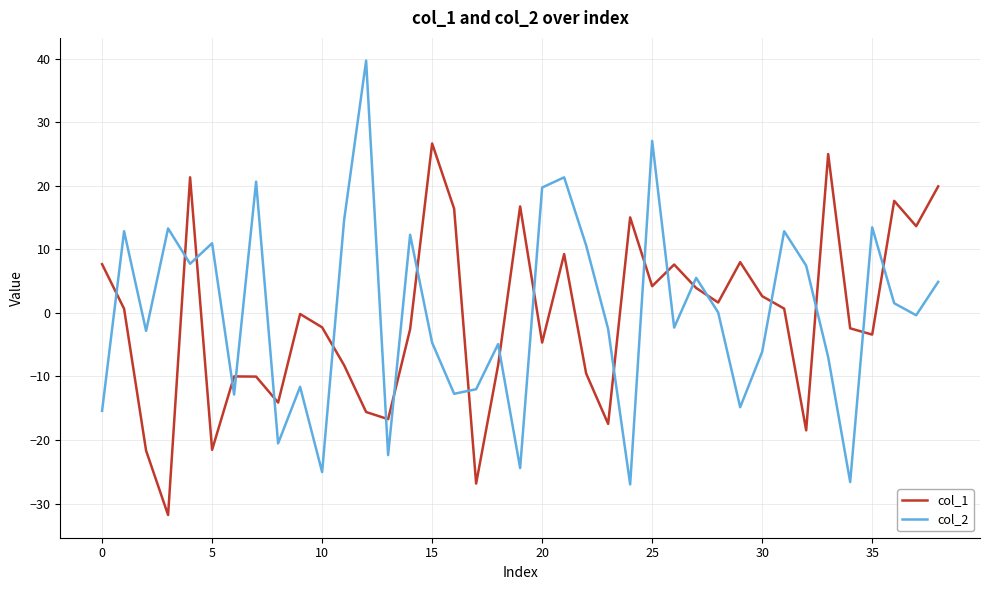

What is the difference between the maximum and minimum values in the col_2 series?

66.6